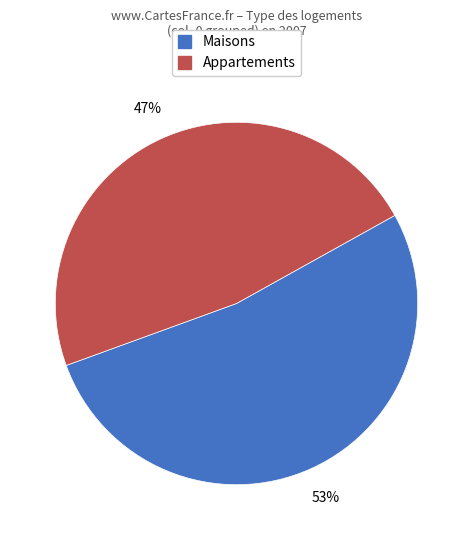

To the nearest percent, what is the average slice percentage?

50%